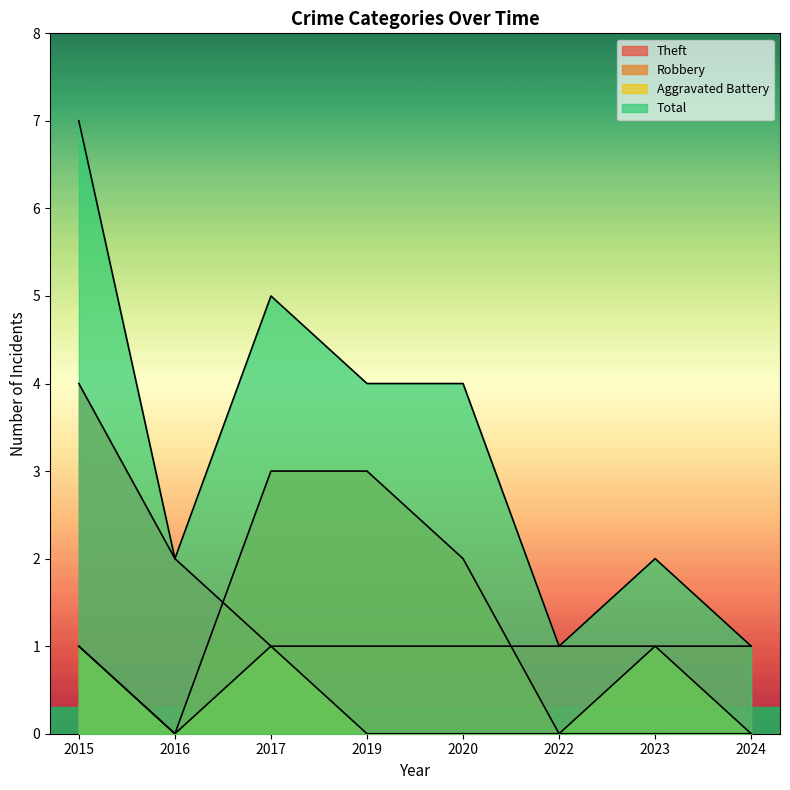

Between 2017 and 2022, which series saw the biggest shift?

Total